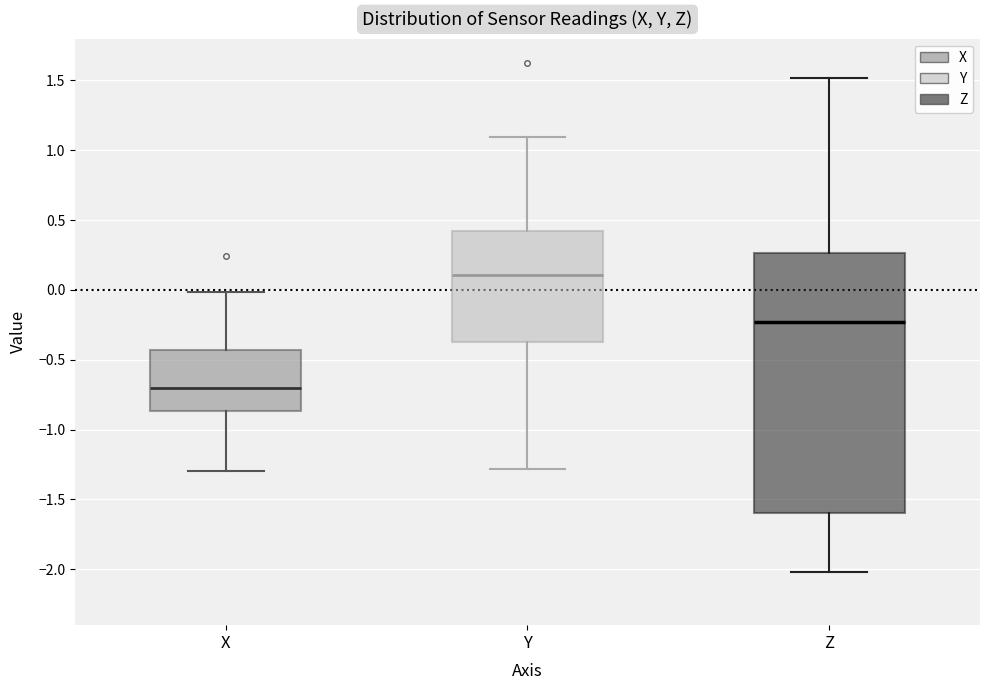

Reading left to right, read every box against the y-axis: the position of its median line, the range the box covers, and the ends of its whiskers. The values are not printed on the chart, so give them approximately, as read against the axis.

X: median -0.70, box -0.85 to -0.45, whiskers -1.30 to 0.00
Y: median 0.10, box -0.40 to 0.40, whiskers -1.30 to 1.10
Z: median -0.25, box -1.60 to 0.25, whiskers -2.00 to 1.50